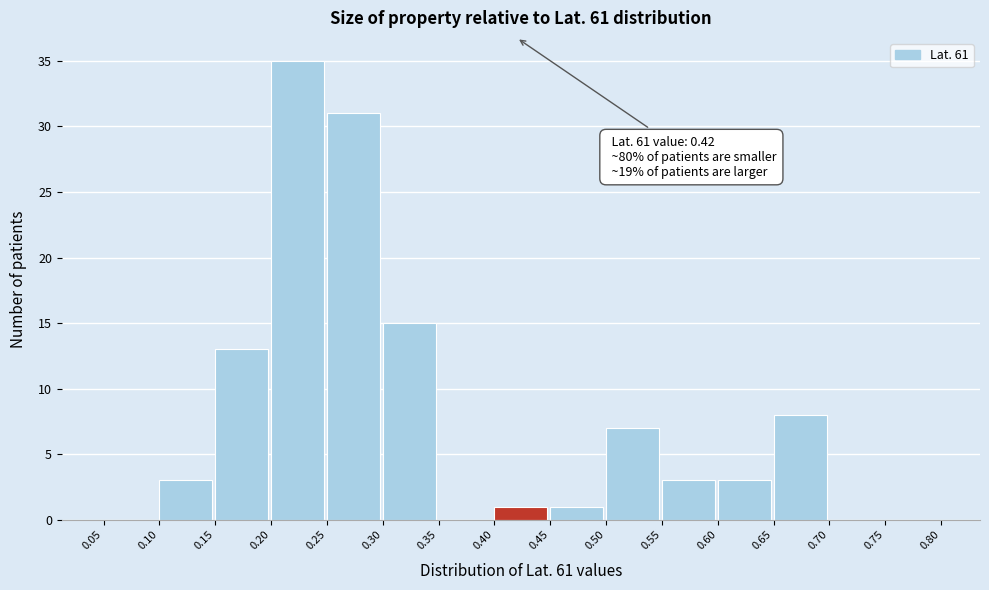

Over which range of the x-axis is the bar tallest?

0.20 to 0.25